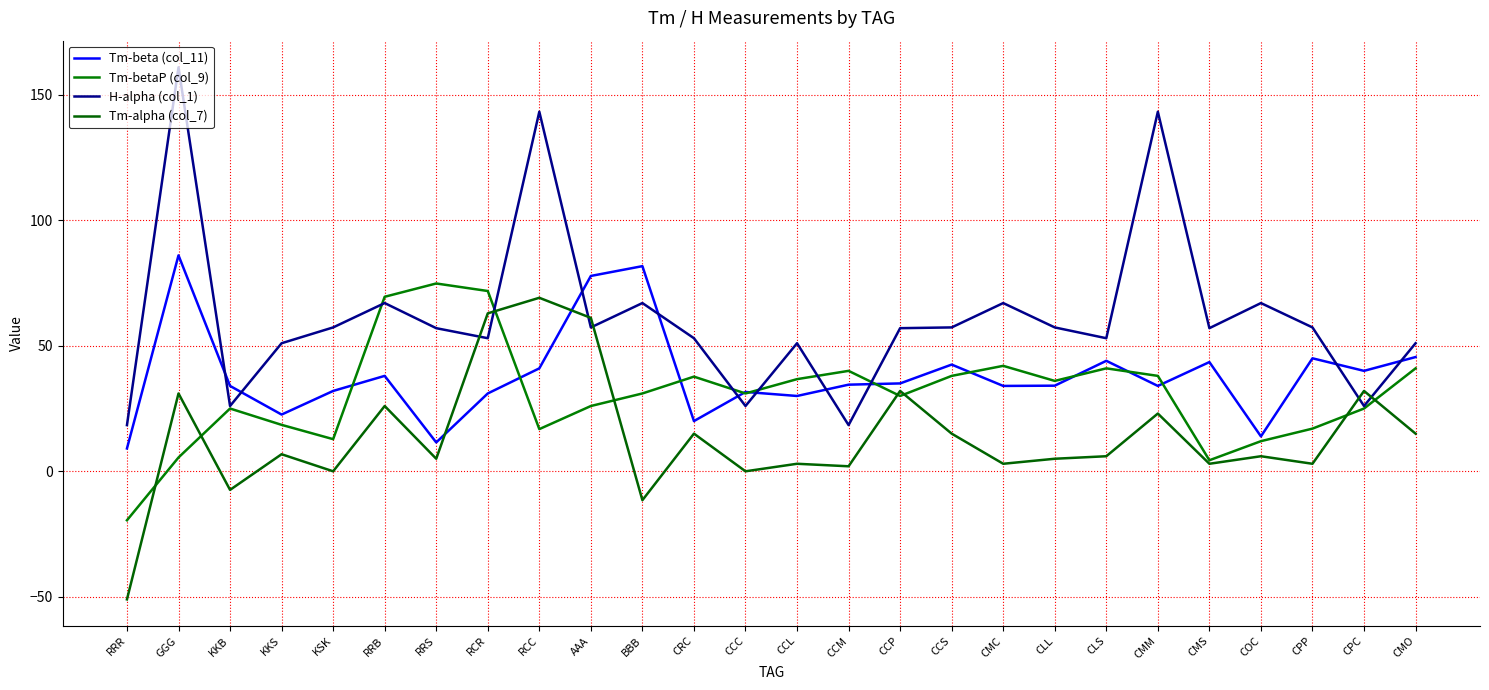

What is the spread (max minus min) of values at CRC?

38.0